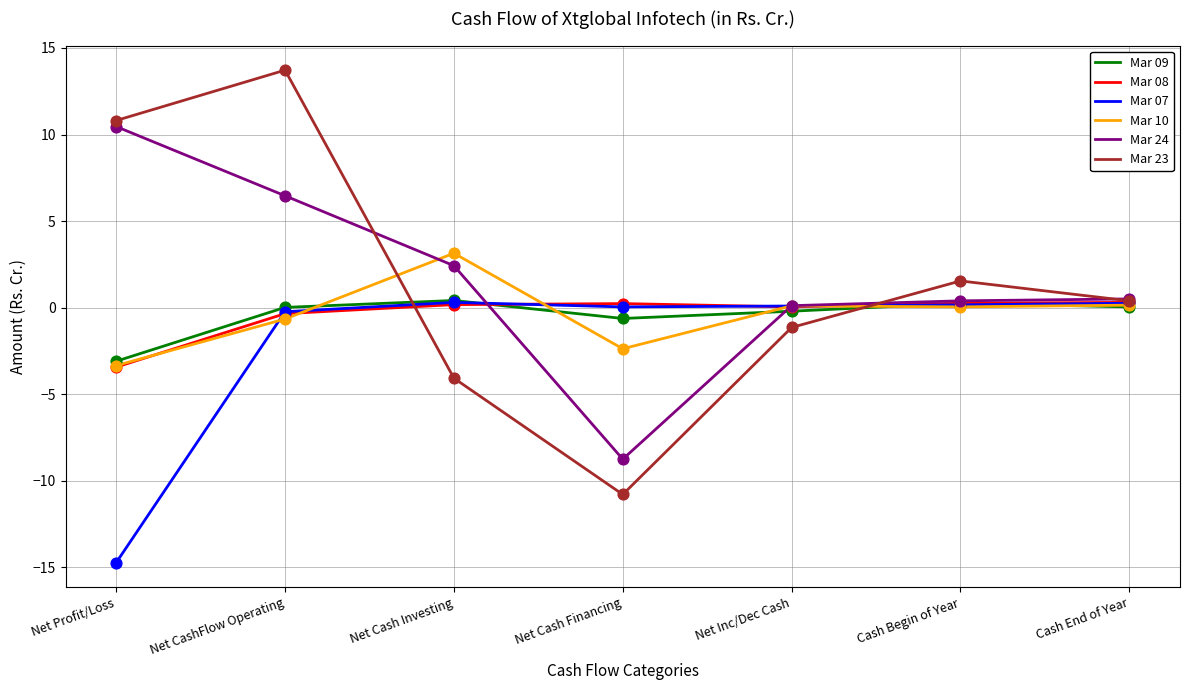

At which category is the sum across all series the highest?

Net CashFlow Operating